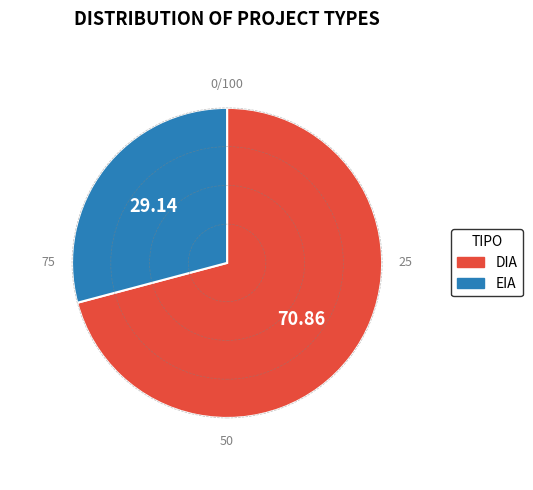

How many segments does this pie chart have?

2